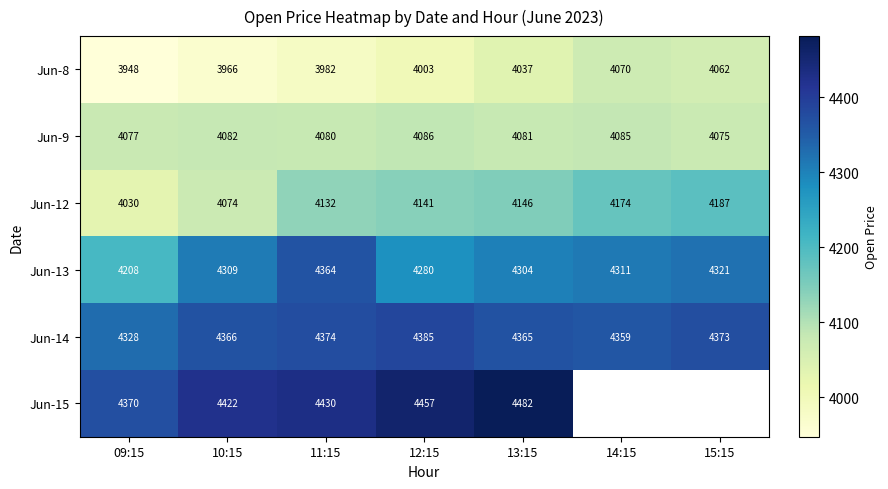

Is the value of Jun-12 at 11:15 greater than the value of Jun-8 at 14:15?

Yes